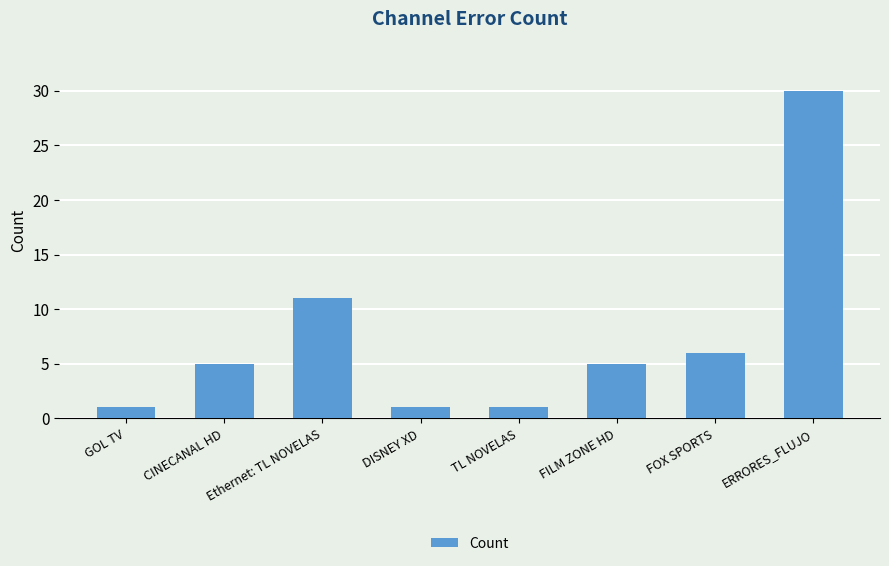

What is the difference between the second highest and minimum values?

10